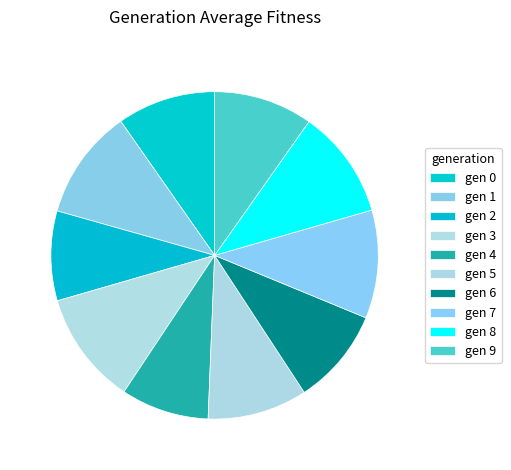

Count the number of slices in the pie.

10